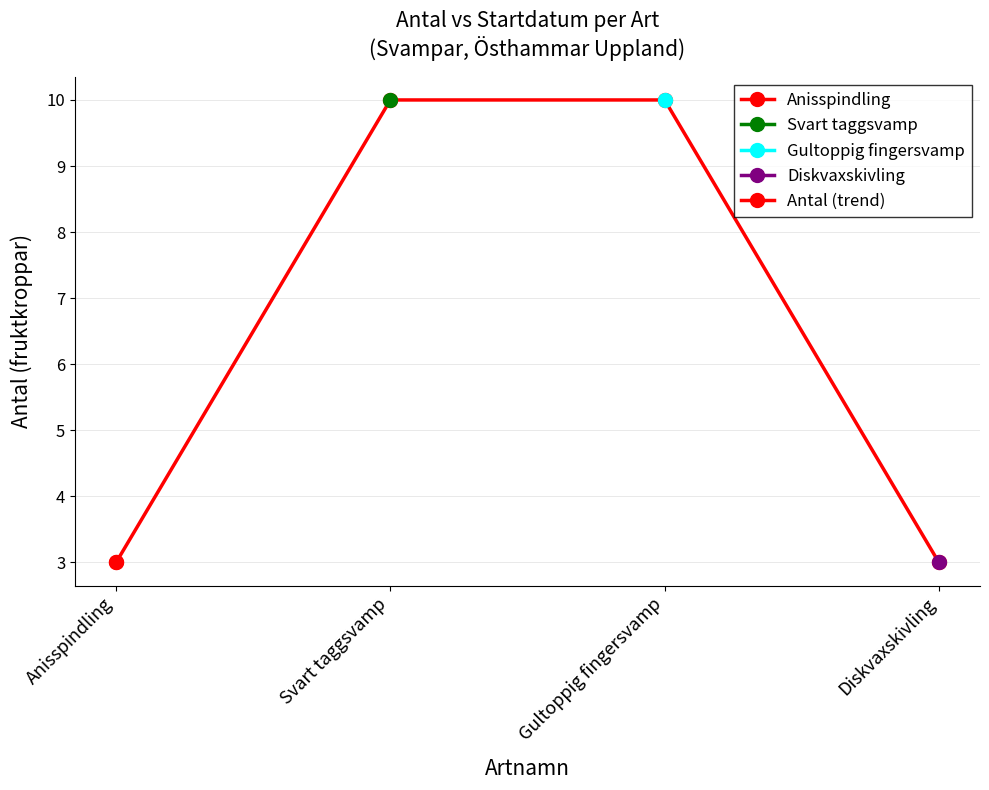

What is the smallest value displayed?

3